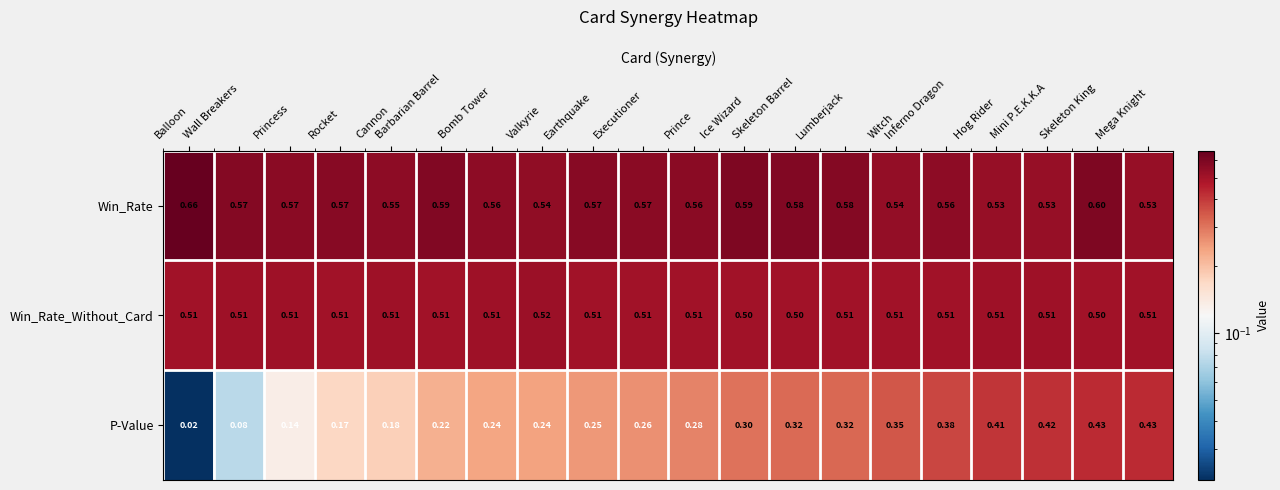

Which label corresponds to the largest value in the chart?

Balloon